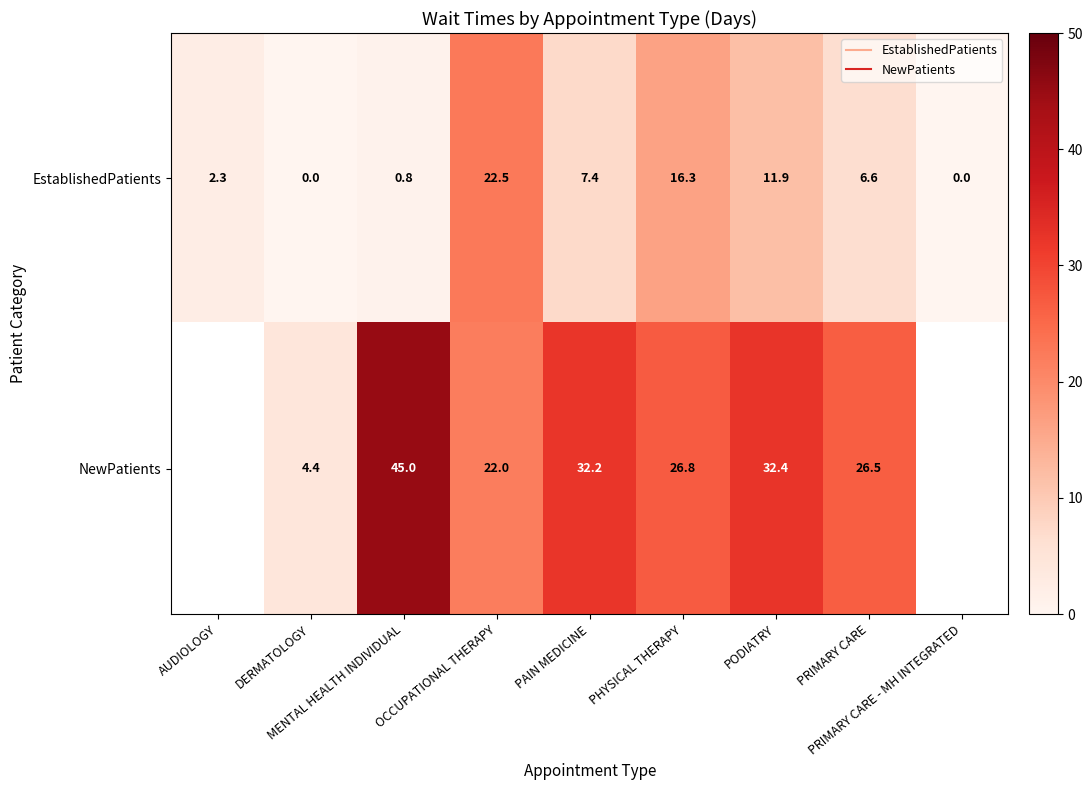

The value of EstablishedPatients at OCCUPATIONAL THERAPY is 39.4. True or false?

False